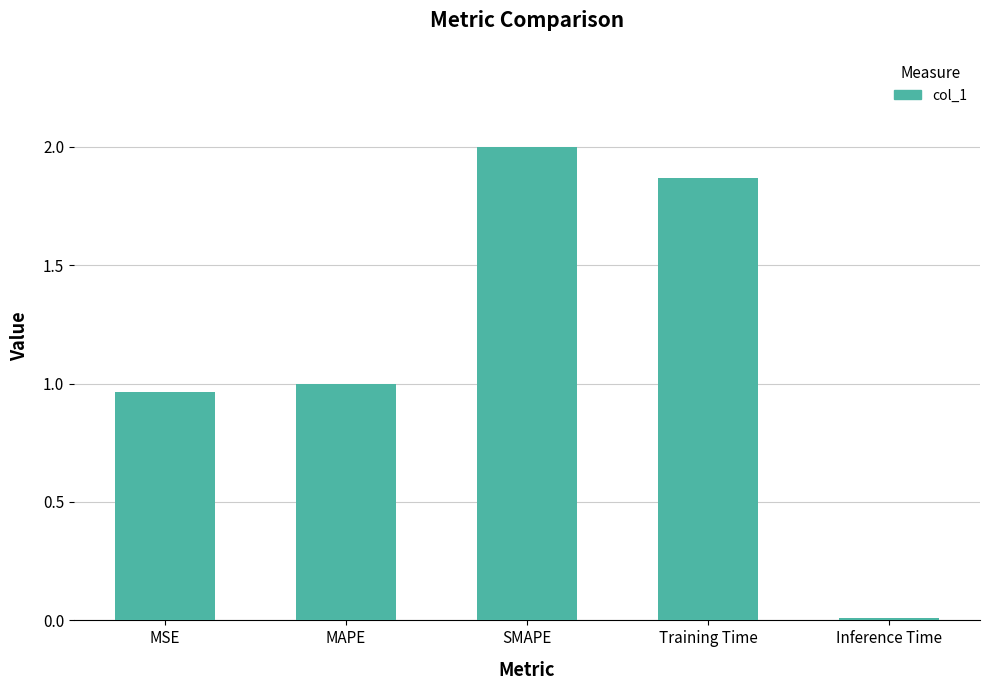

What position from the right is Training Time?

2